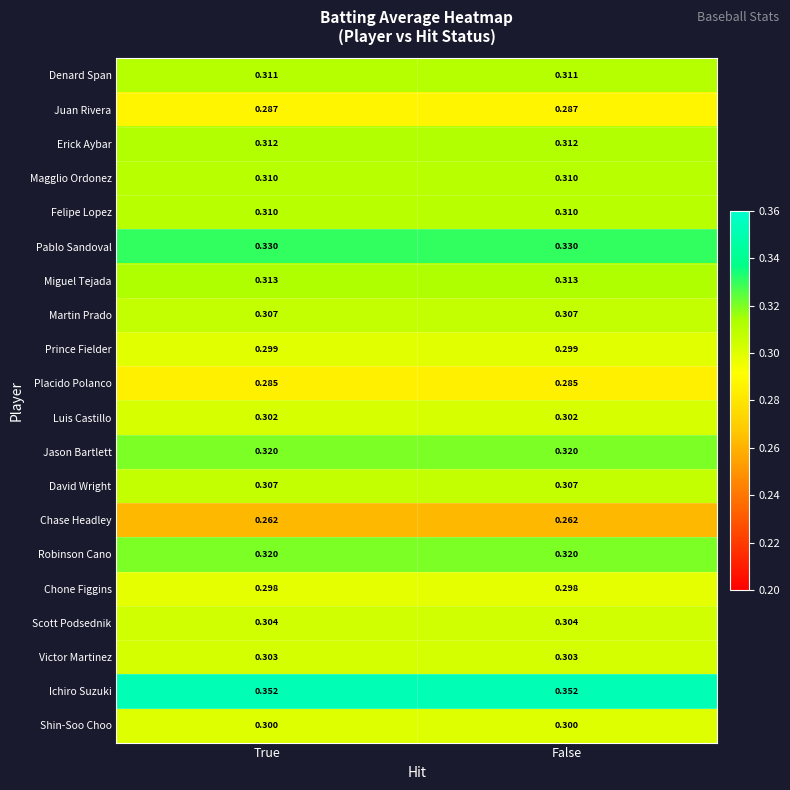

Is the value of Juan Rivera at True greater than the value of Prince Fielder at False?

No